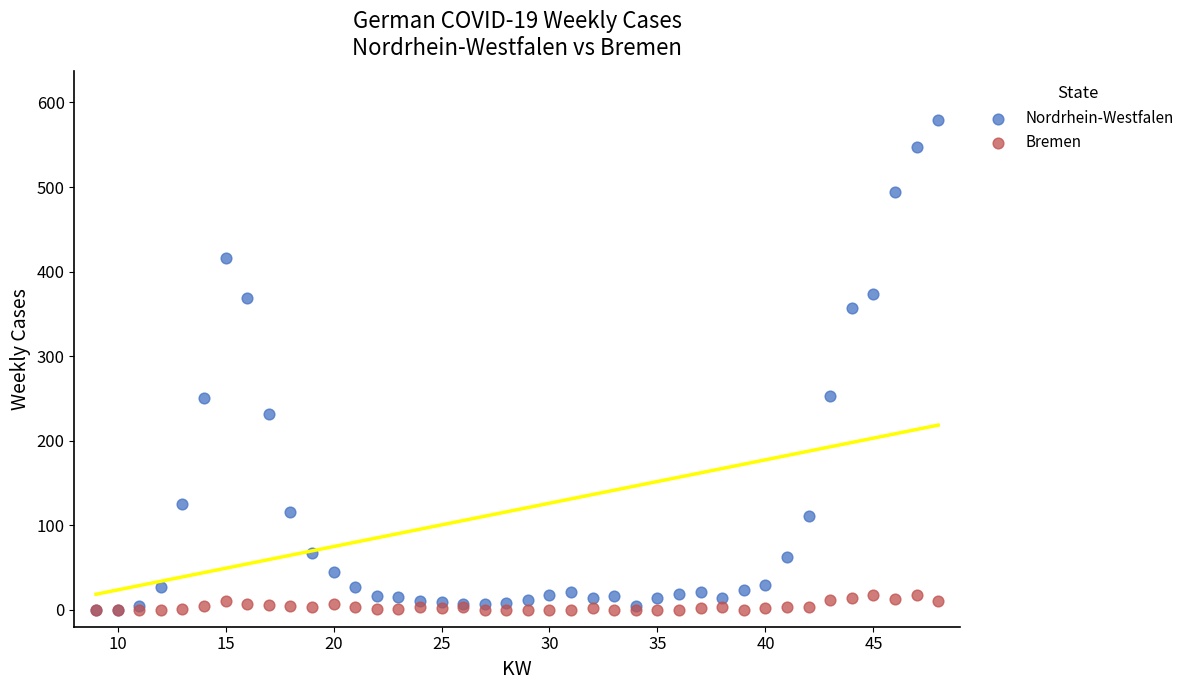

What are all the series names shown in the legend?

Nordrhein-Westfalen, Bremen